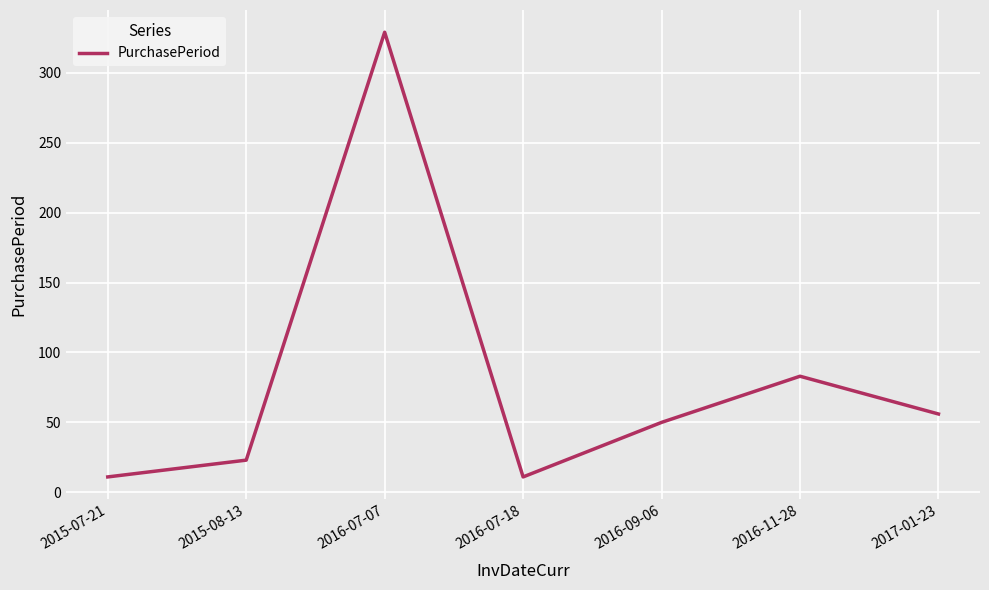

Which has a higher value, 2016-09-06 or 2016-07-07?

2016-07-07